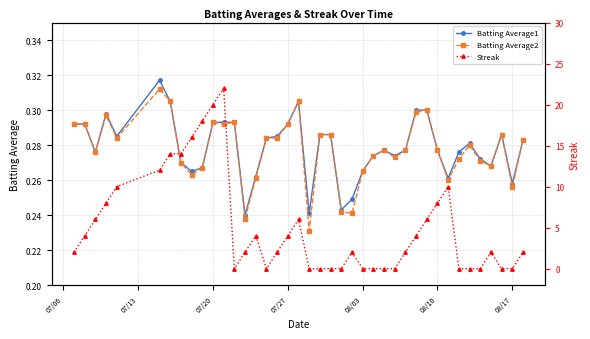

What is the value of the Batting Average1 point at the 30th from the left?

0.3